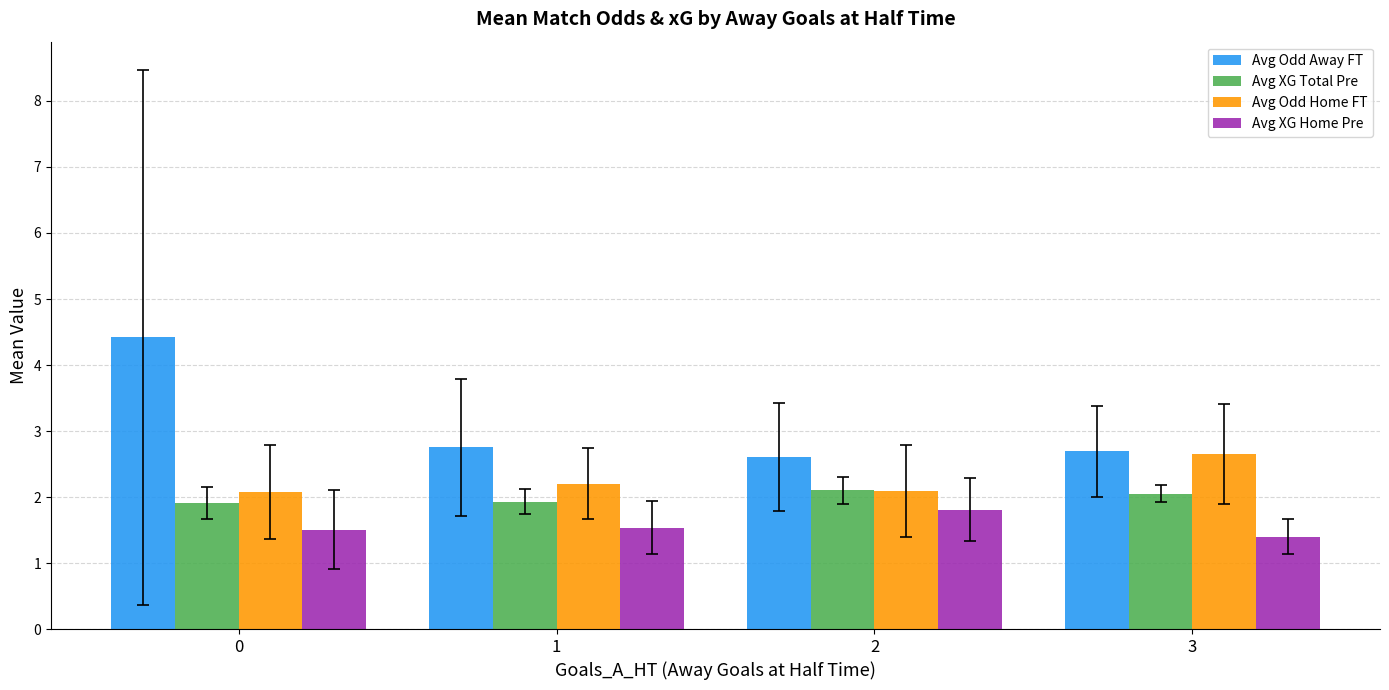

What is the difference between the maximum and minimum values in the Avg XG Home Pre series?

0.4